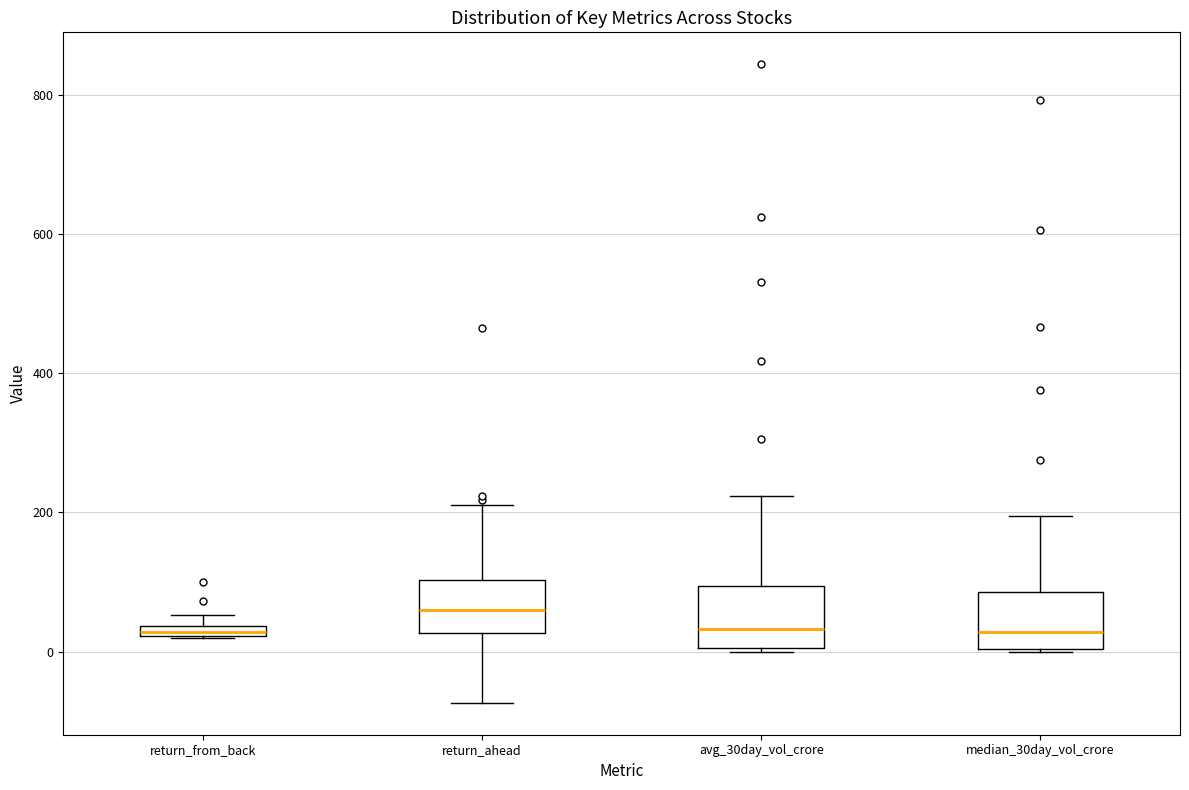

Where is the upper edge of the box for return_from_back on the y-axis? The values are not printed on the chart, so give them approximately, as read against the axis.

40